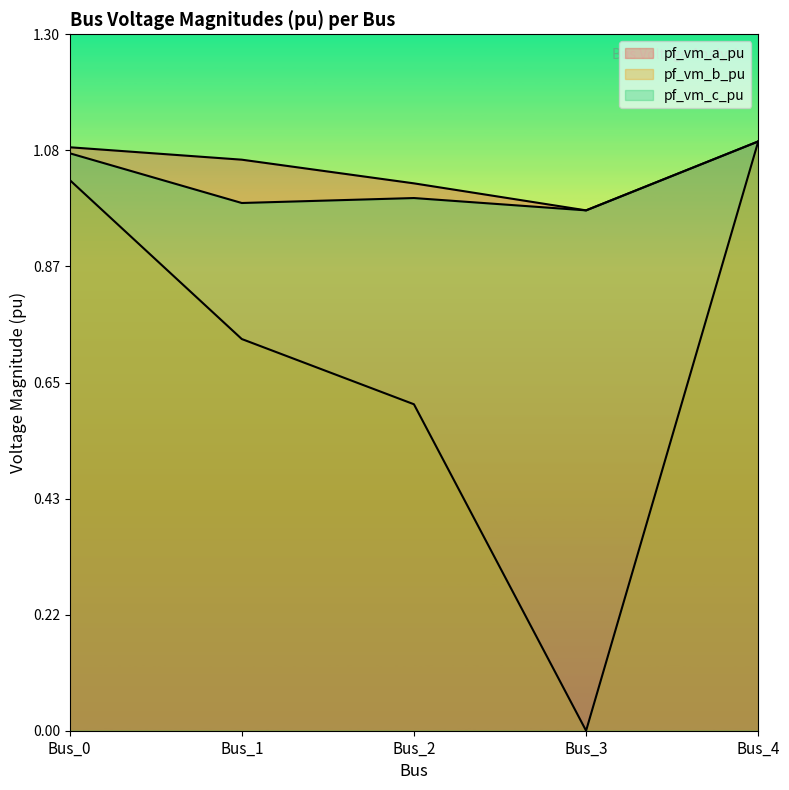

True or false: pf_vm_c_pu and pf_vm_b_pu cross at least once.

False